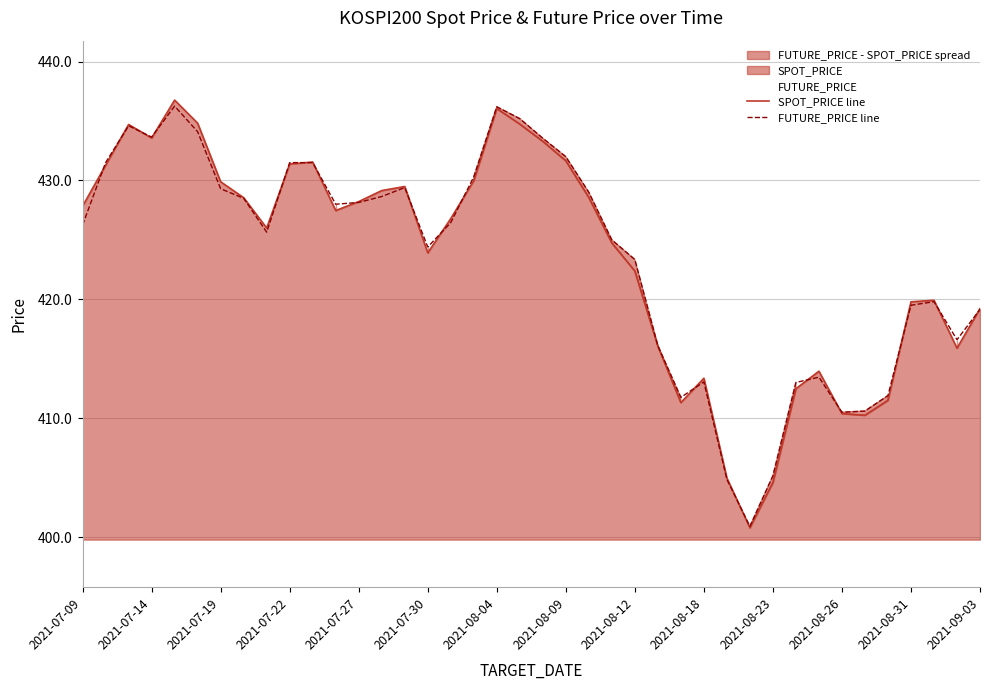

The FUTURE_PRICE line series shows 413.1 at 2021-08-18. True or false?

True